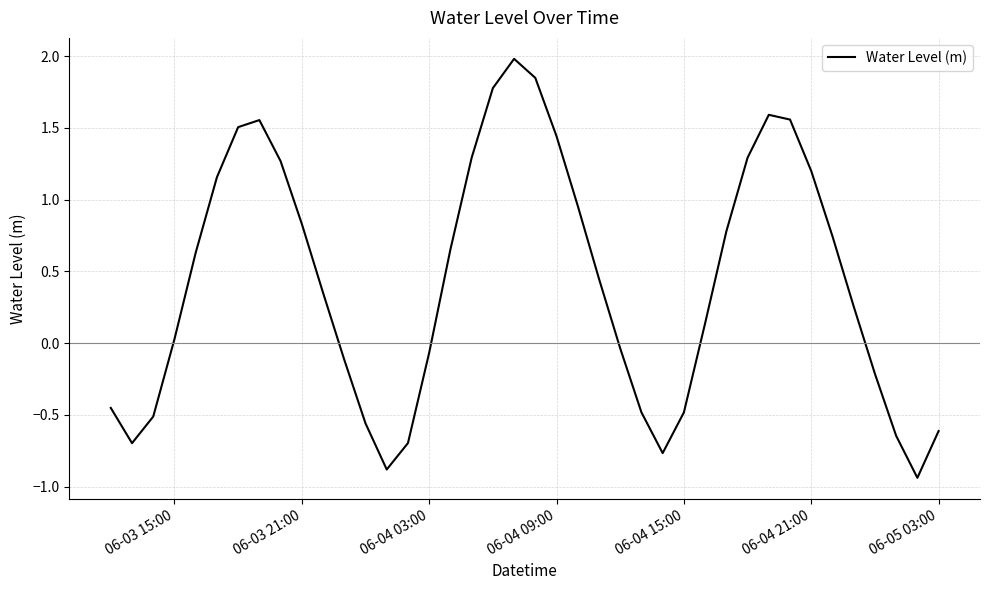

What is the difference between the maximum and minimum values?

2.9